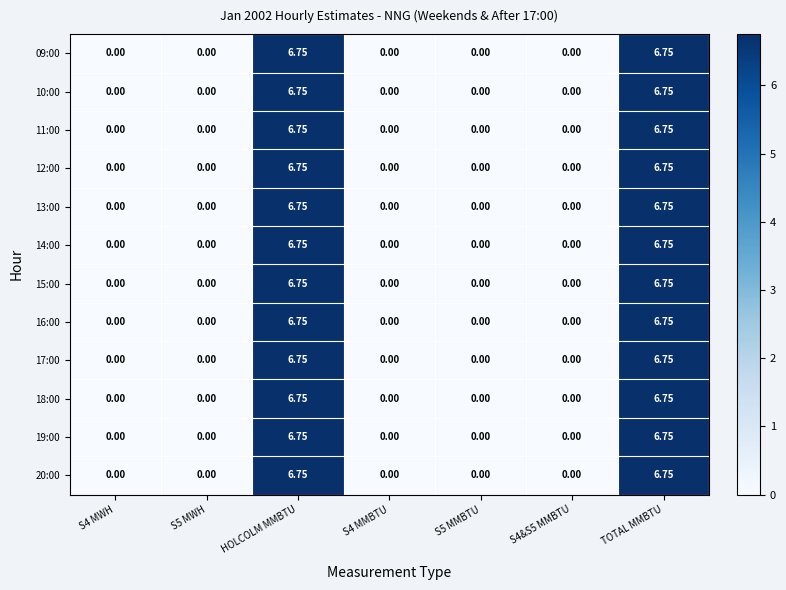

How many categories are shown in the chart?

7